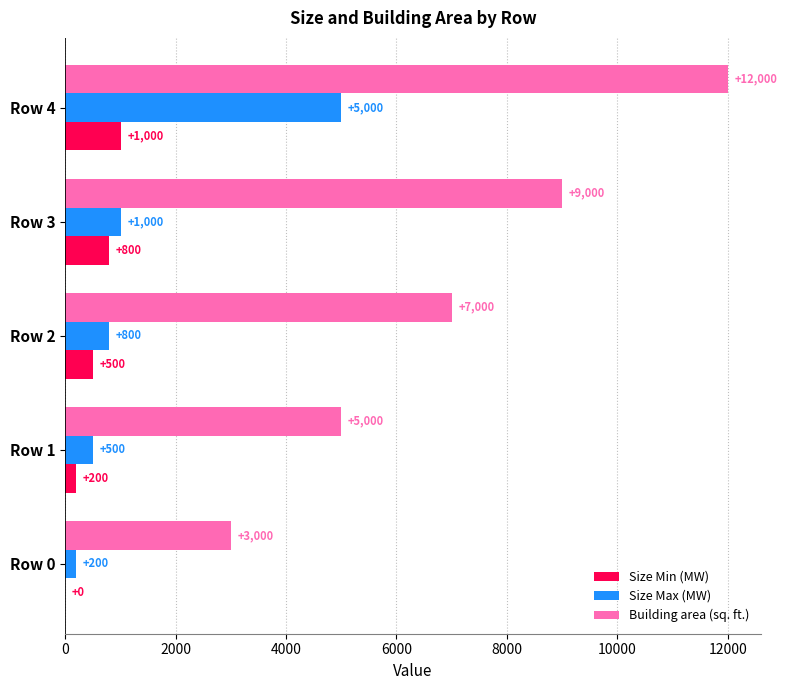

At which category is the sum across all series the highest?

Row 4